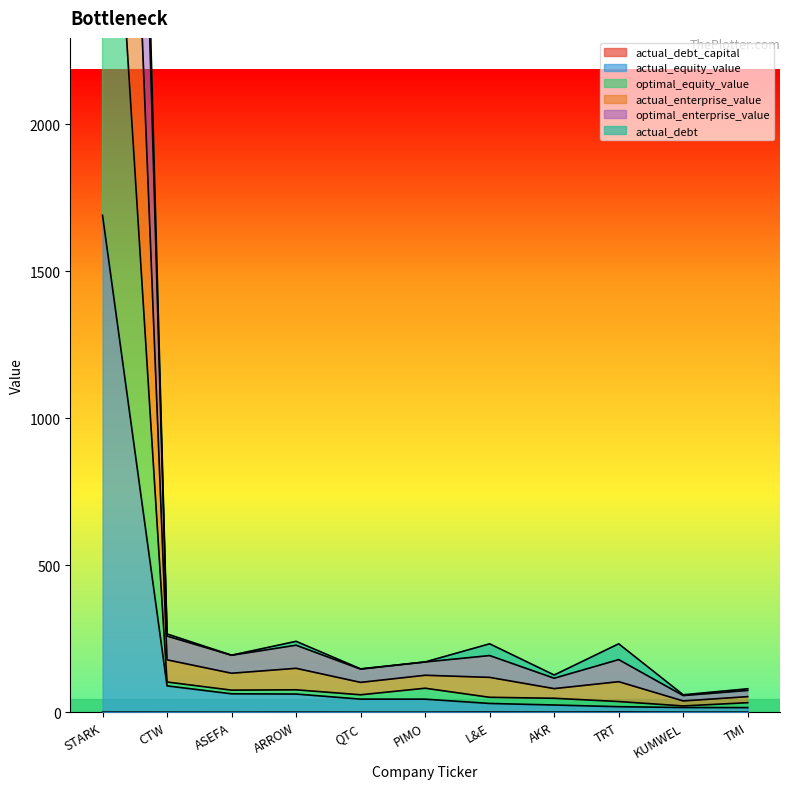

At which category does optimal_enterprise_value reach its first local peak?

ARROW